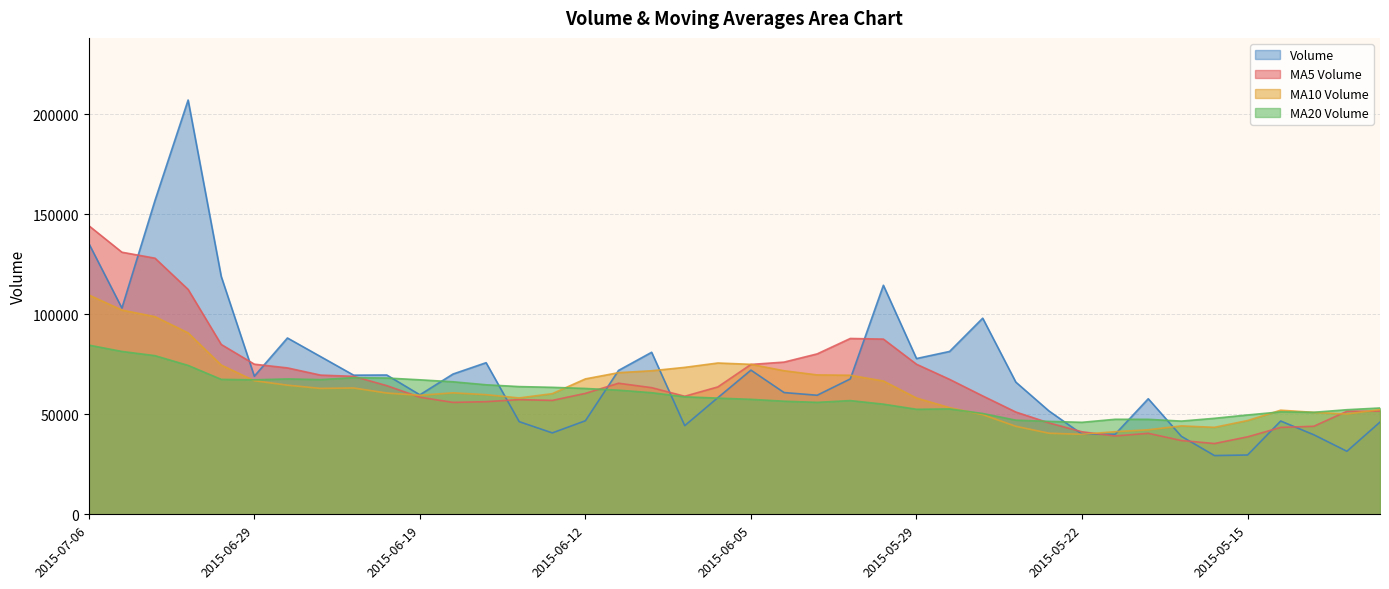

What are all the series names shown in the legend?

Volume, MA5 Volume, MA10 Volume, MA20 Volume